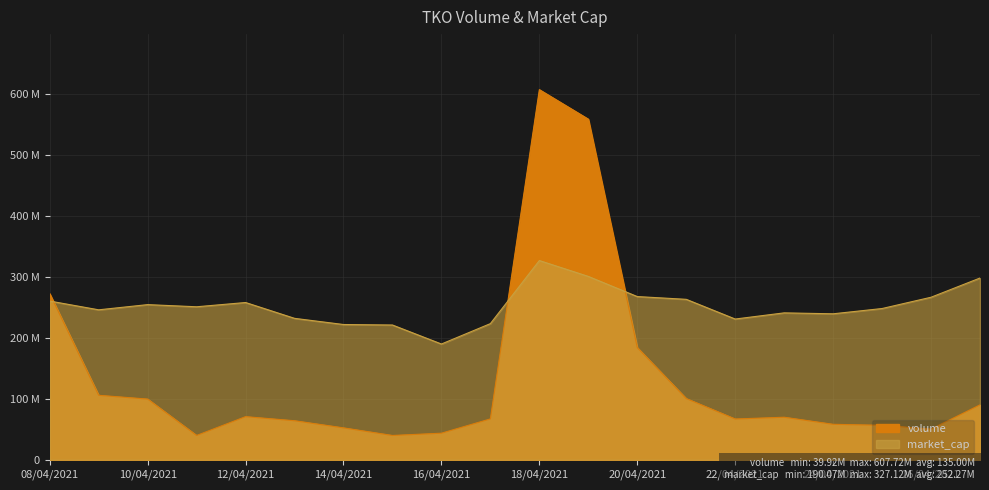

What position from the left is 11/04/2021?

4